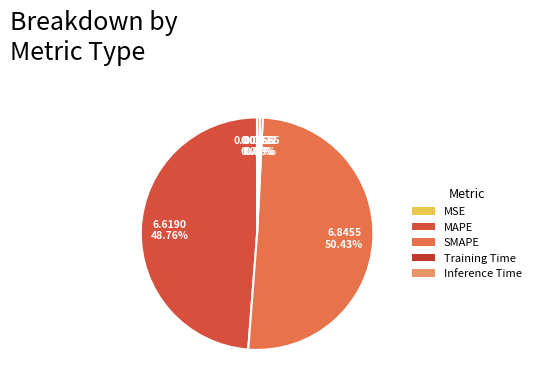

Is SMAPE the majority of the pie?

Yes